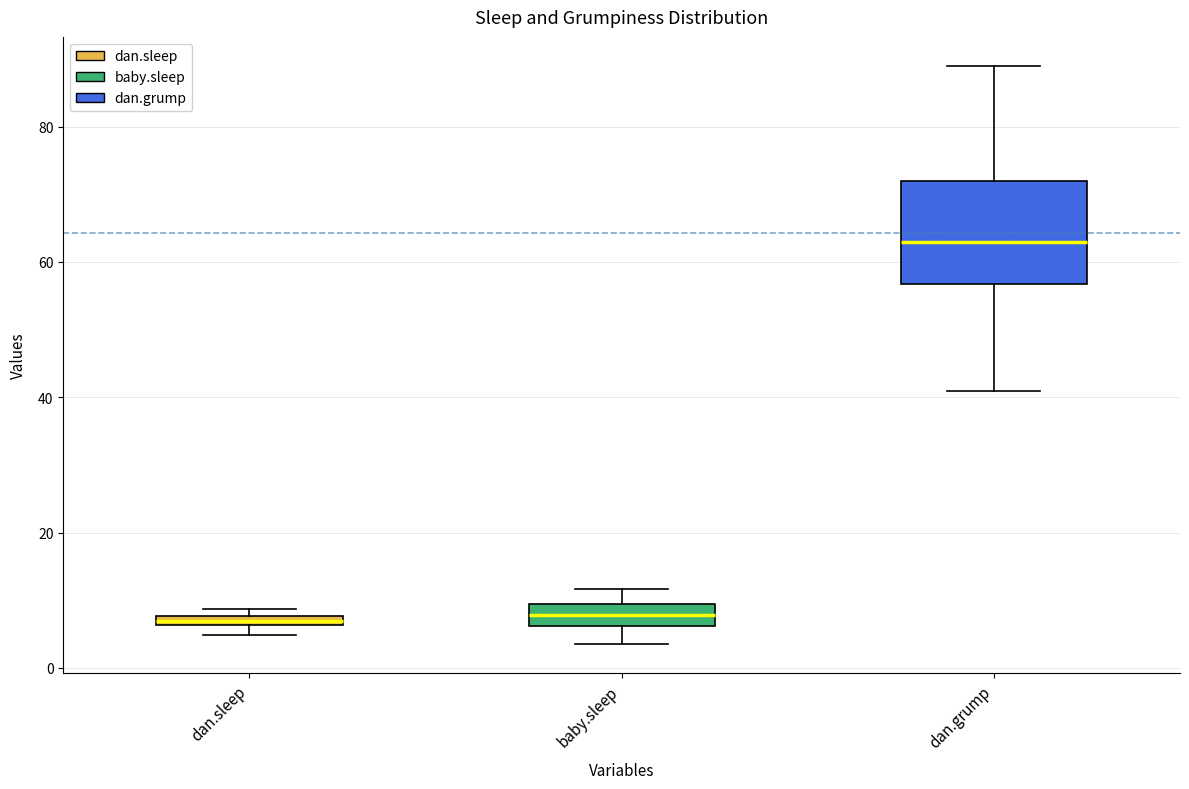

Comparing the boxes themselves (not the whiskers), which one is the tallest?

dan.grump